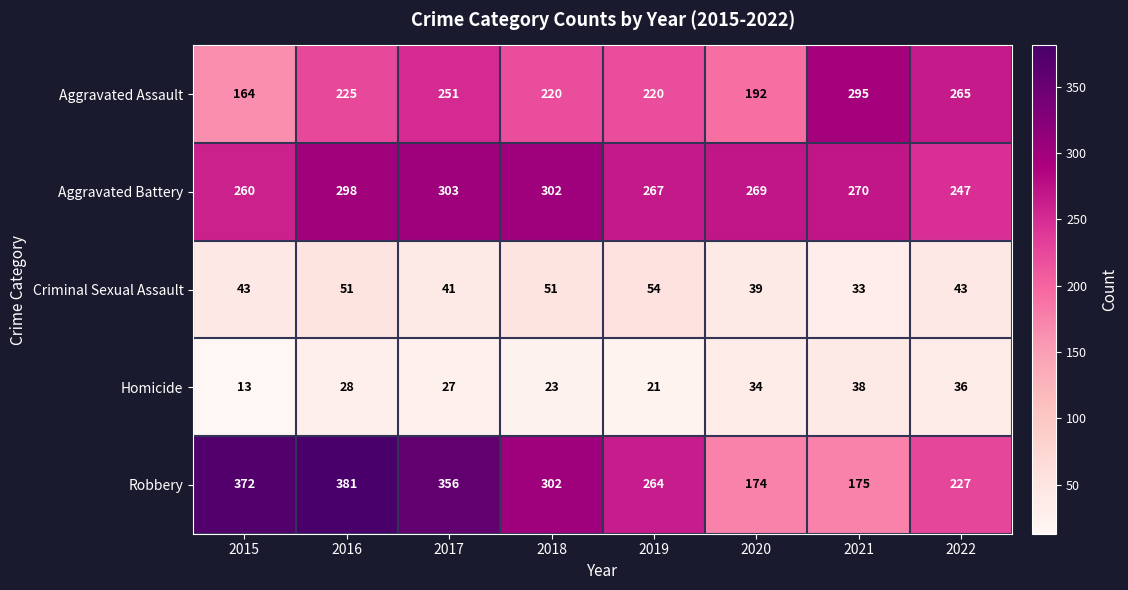

What is the average value of the Criminal Sexual Assault series?

44